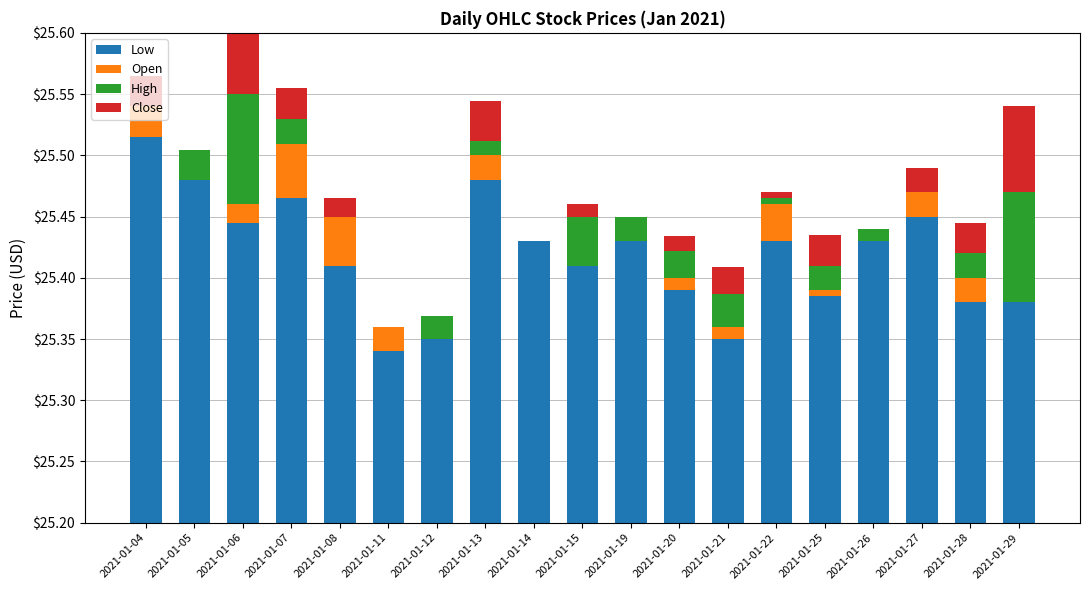

Rank the series by their maximum value, from lowest to highest.

Open, Close, High, Low